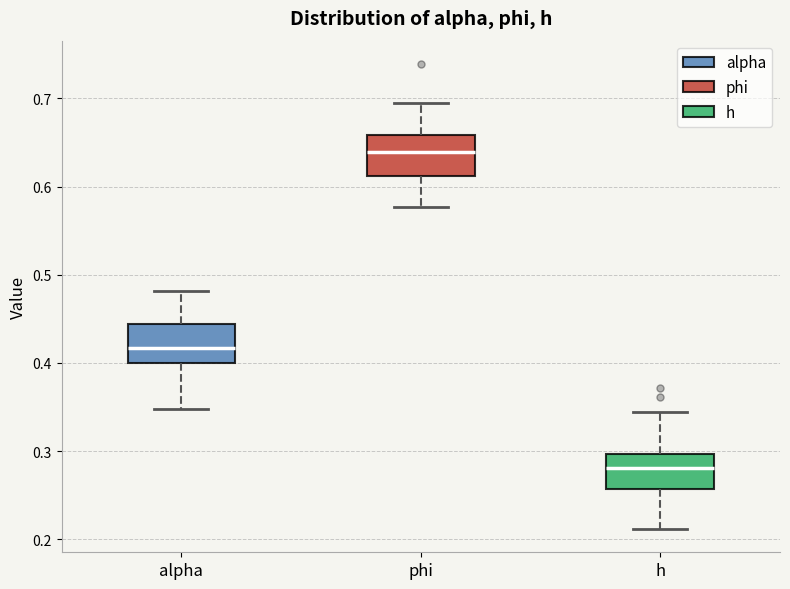

Reading left to right, transcribe this box plot: for each box, give where its median line is, the range the box spans, and where its two whiskers end, as read against the y-axis. The values are not printed on the chart, so give them approximately, as read against the axis.

alpha: median 0.42, box 0.40 to 0.44, whiskers 0.35 to 0.48
phi: median 0.64, box 0.61 to 0.66, whiskers 0.58 to 0.70
h: median 0.28, box 0.26 to 0.30, whiskers 0.21 to 0.34